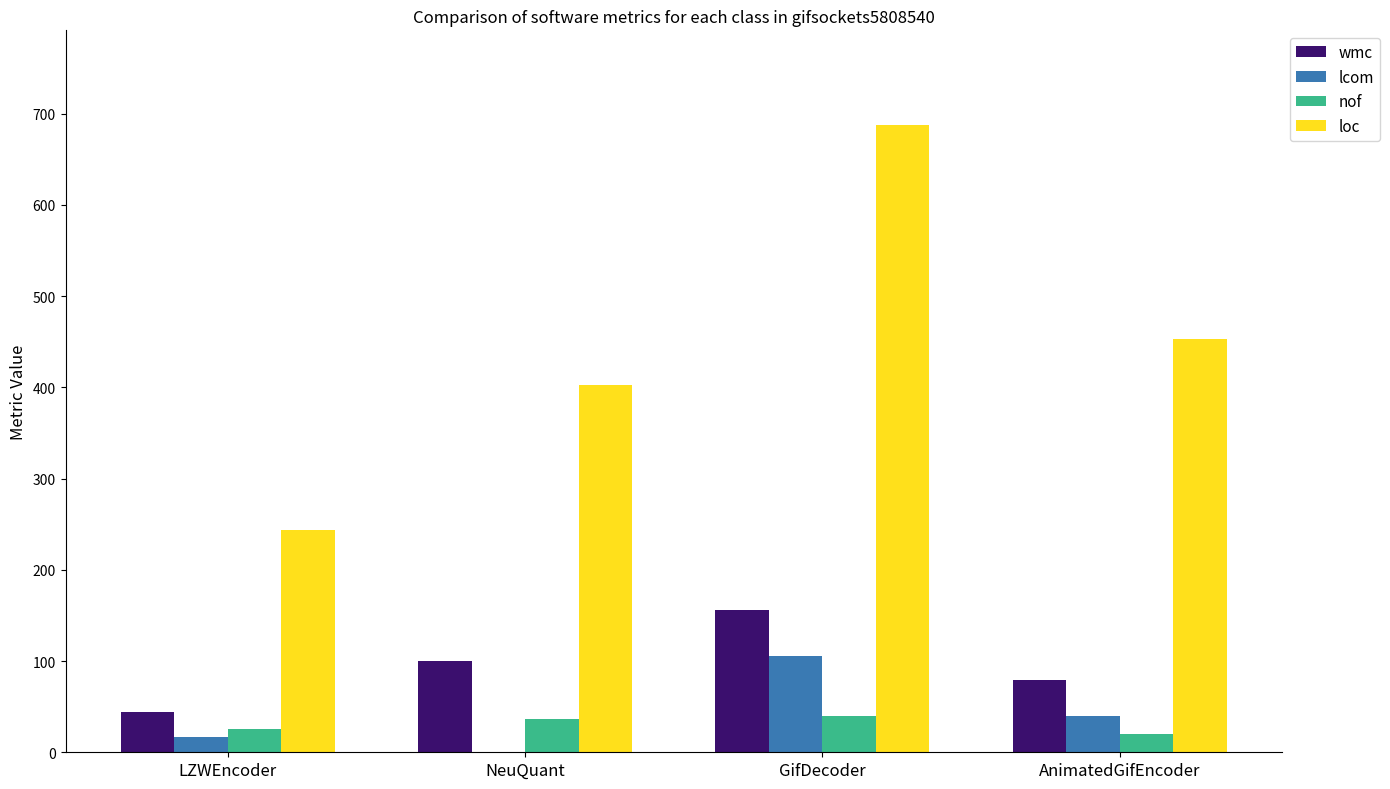

What is the sum of the loc values at NeuQuant and AnimatedGifEncoder?

855